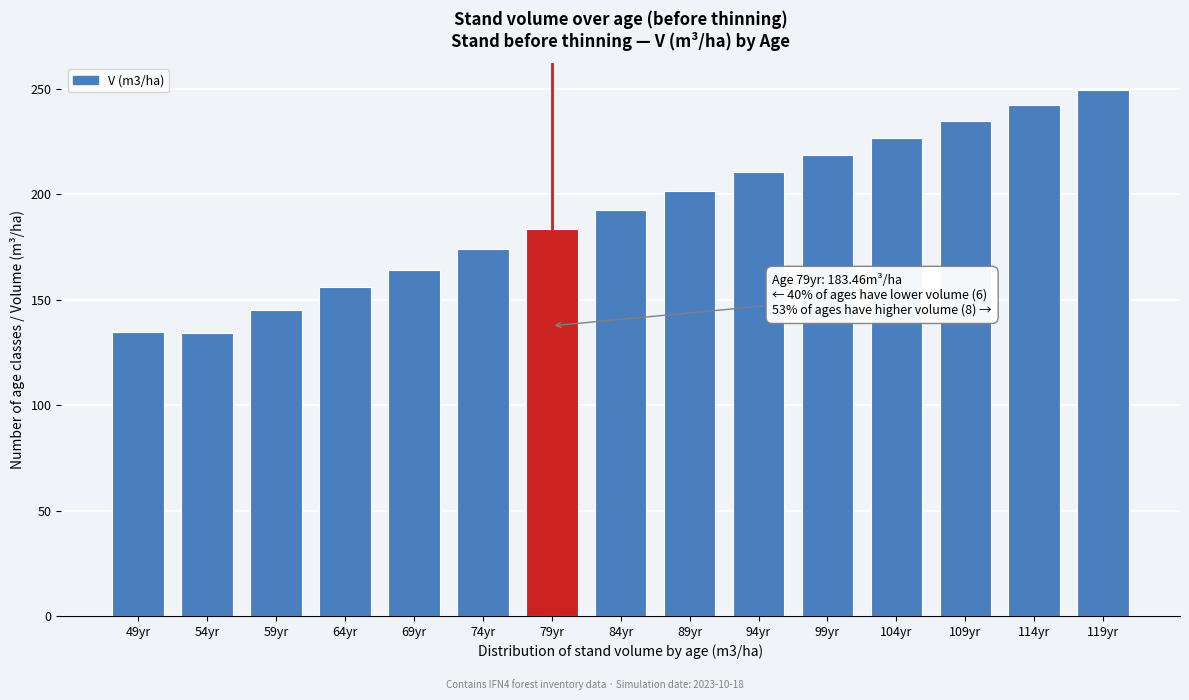

What is the change in value from 89yr to 94yr?

+8.7